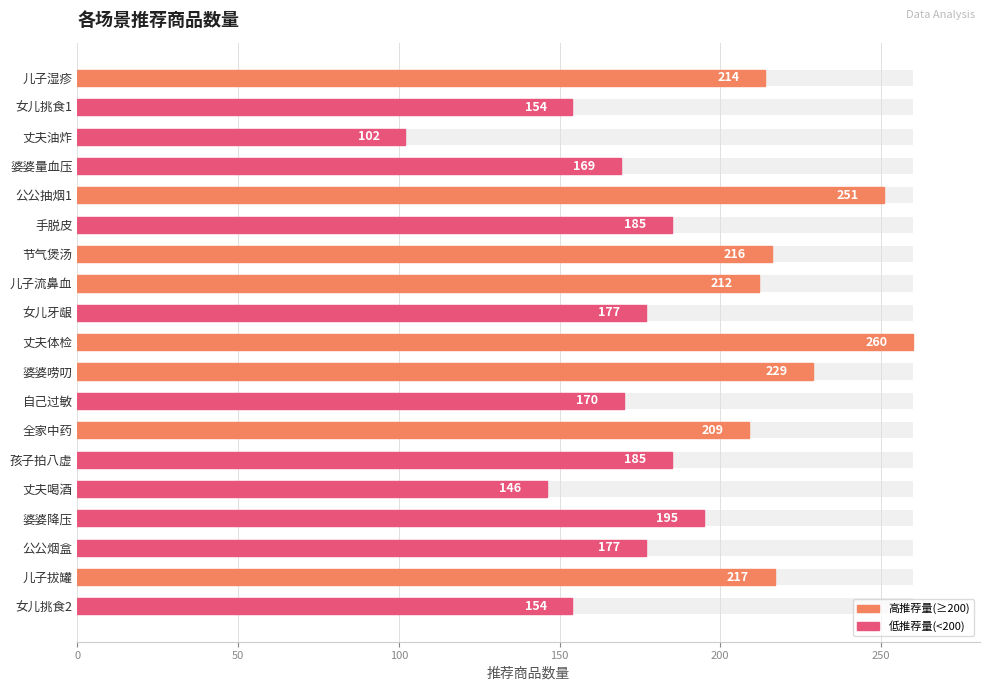

How many data points are less than 185?

8